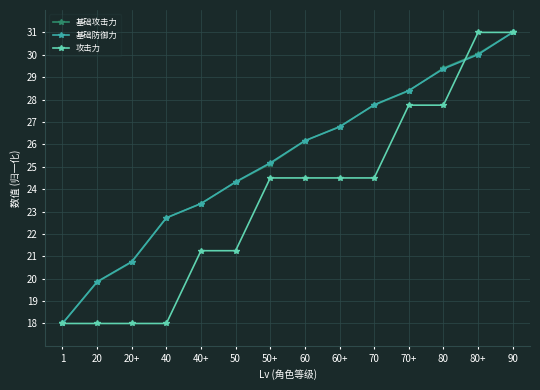

True or false: 基础攻击力 has more than 1 points higher than both neighbors.

False